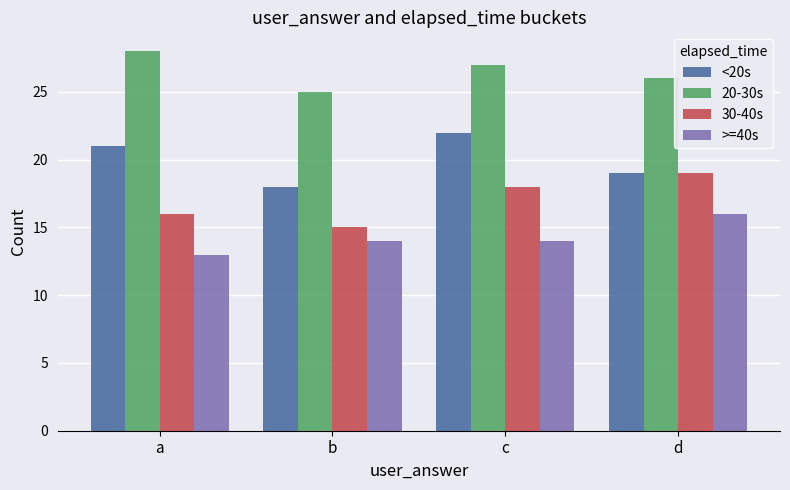

What is the total value across all series at d?

80